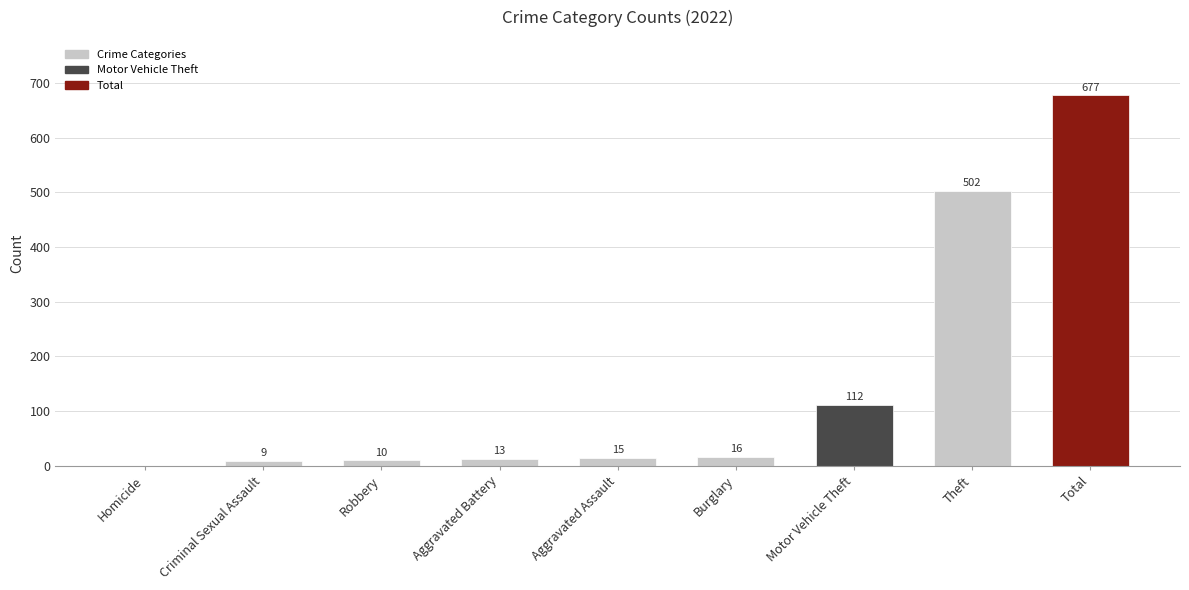

At which category does the chart reach its peak across all series?

Total